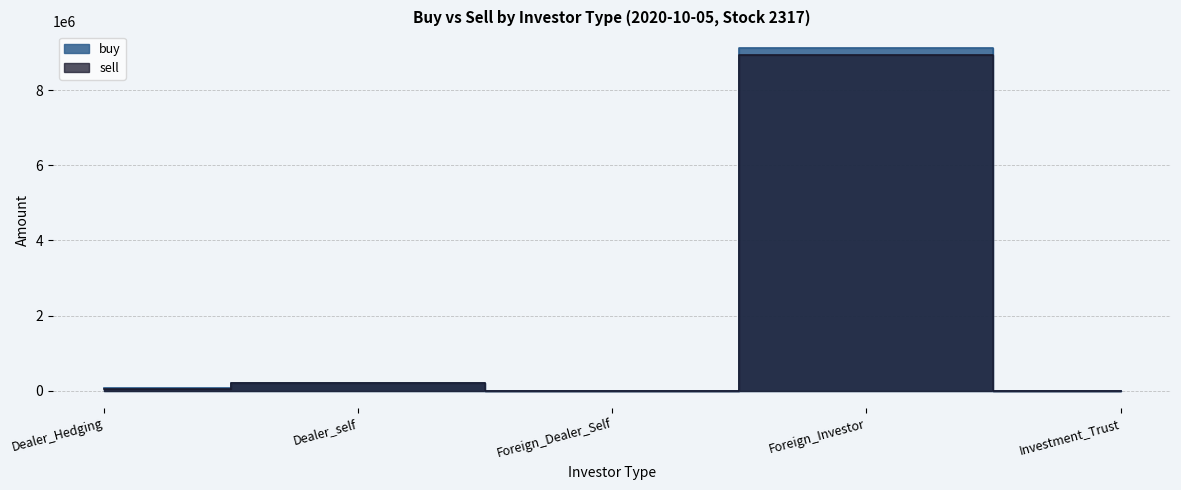

Where does the sell series first go above 54000?

Dealer_self